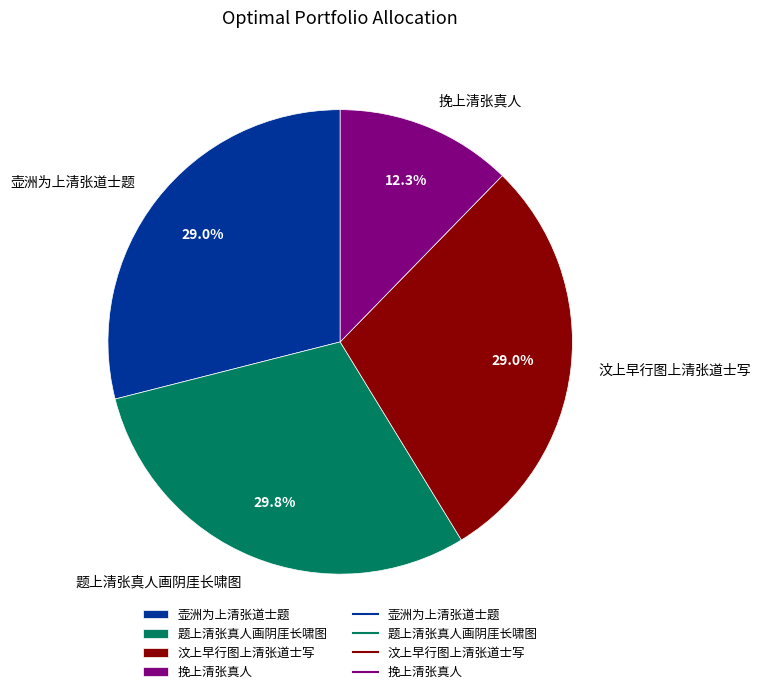

To the nearest percent, what percentage of the pie is 挽上清张真人?

12%